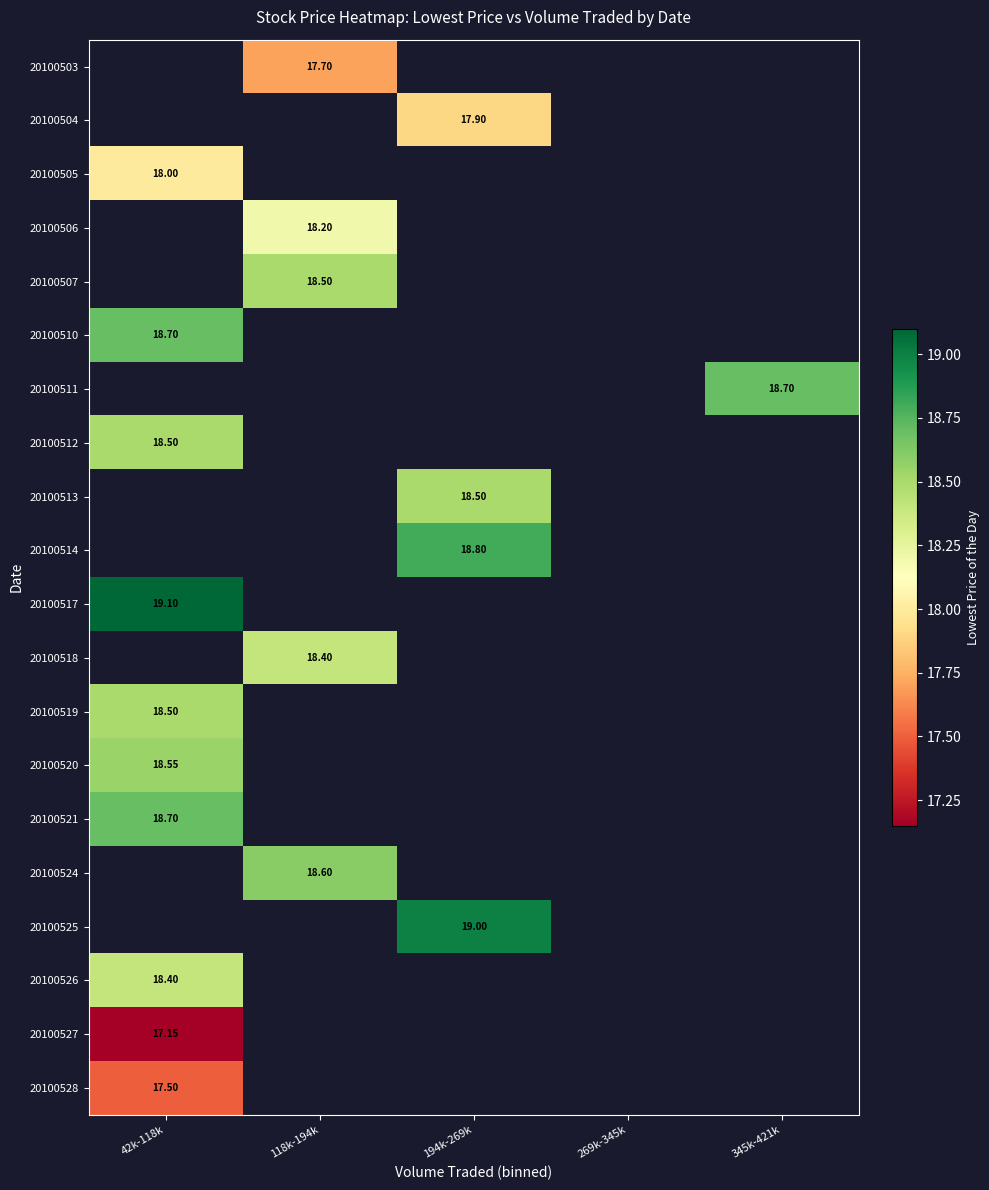

Which label corresponds to the largest value in the chart?

42k-118k